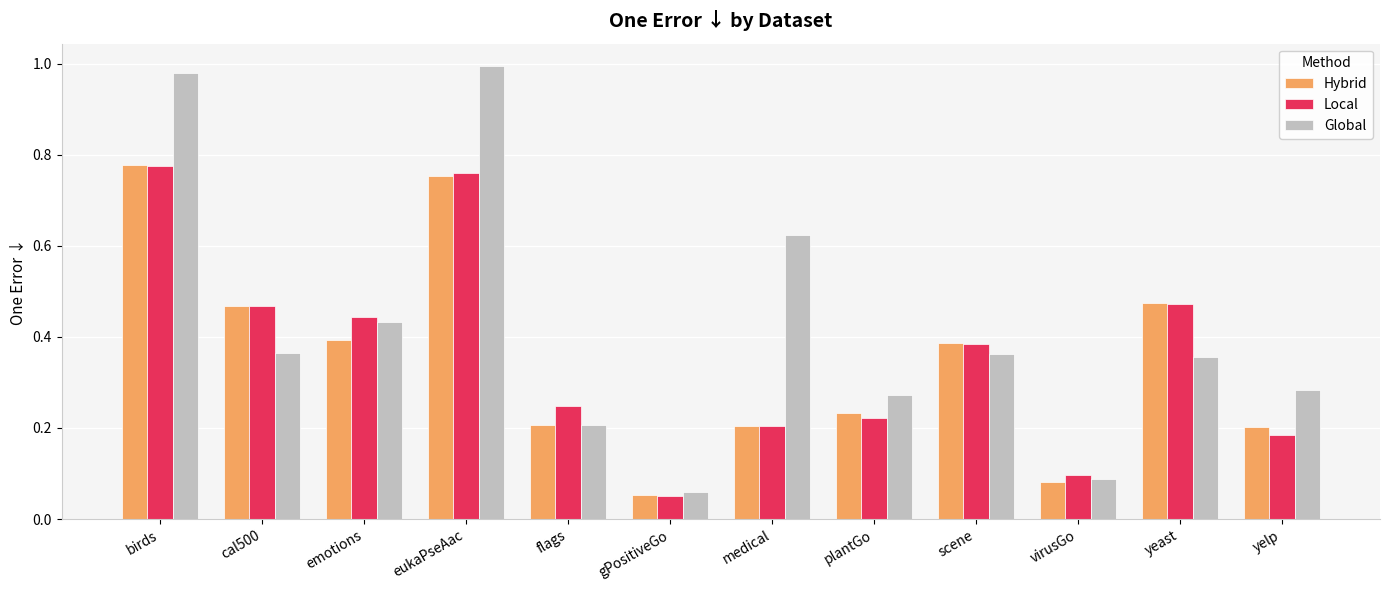

The value of Local at emotions is 0.7. True or false?

False